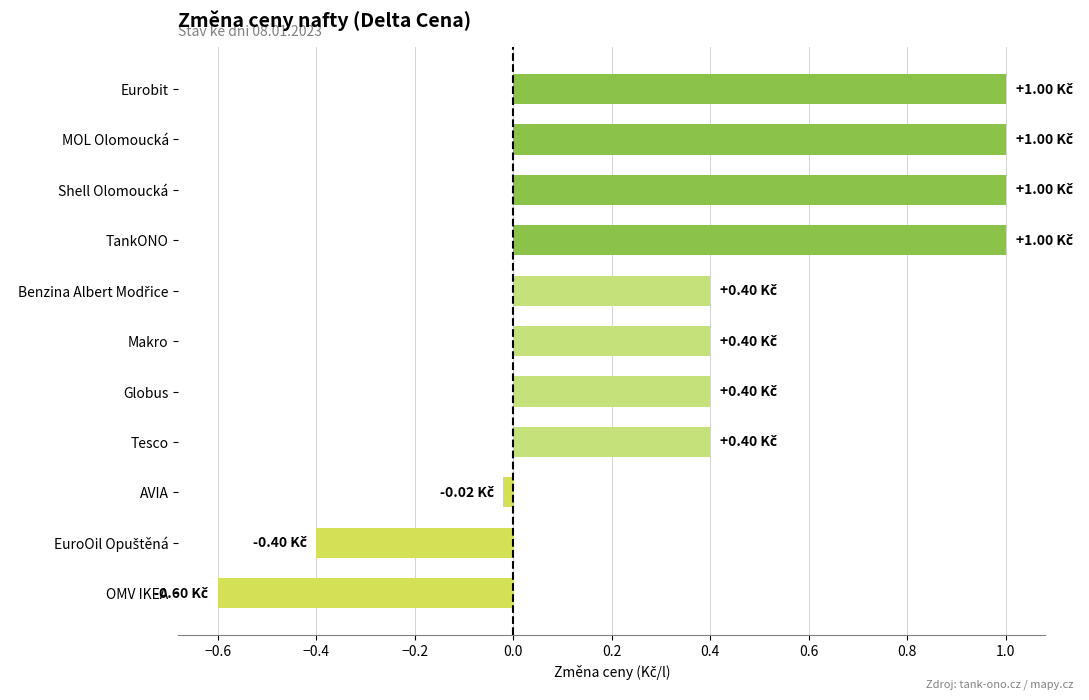

At which label is the value closest to 0?

AVIA